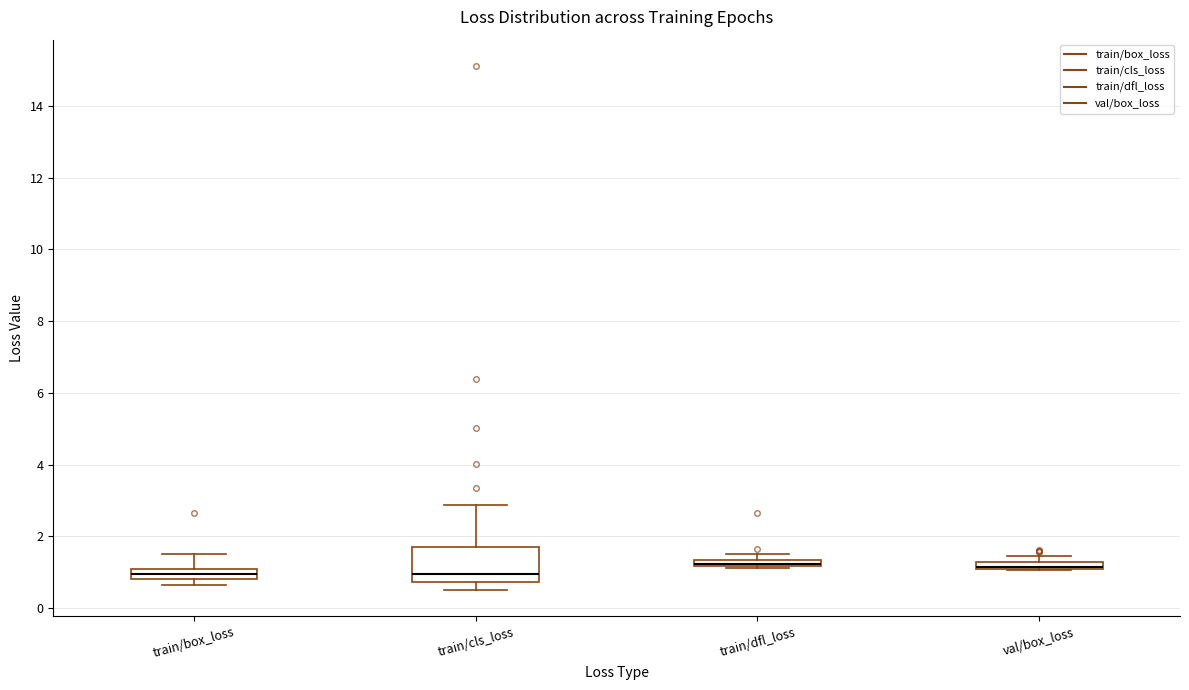

Comparing the boxes themselves (not the whiskers), which one is the tallest?

train/cls_loss